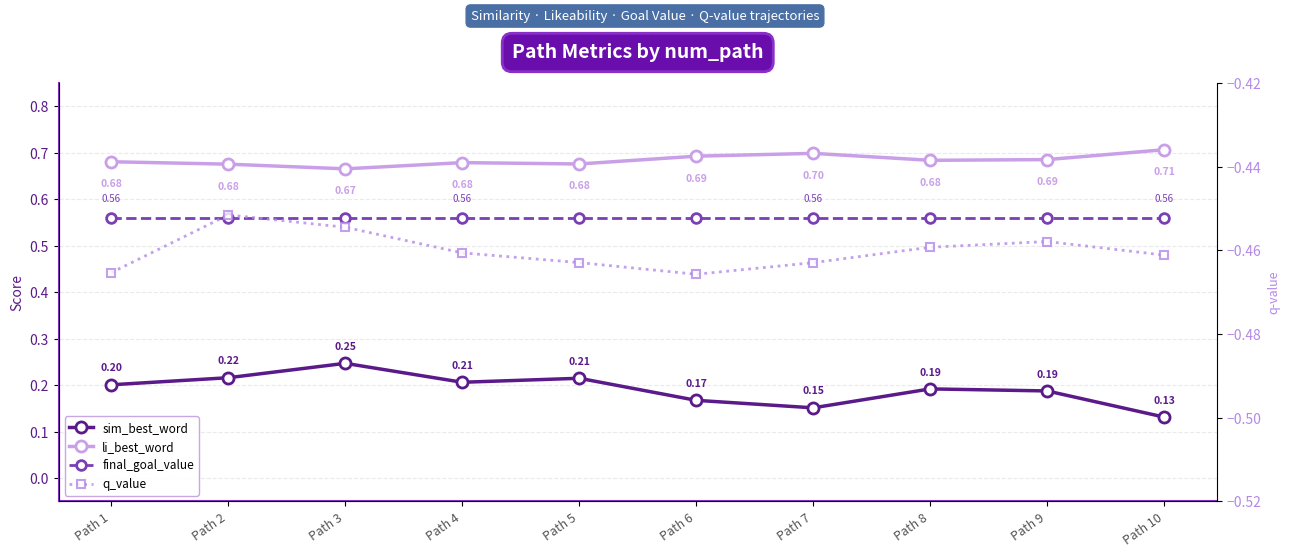

The q_value series shows -0.2 at Path 6. True or false?

False